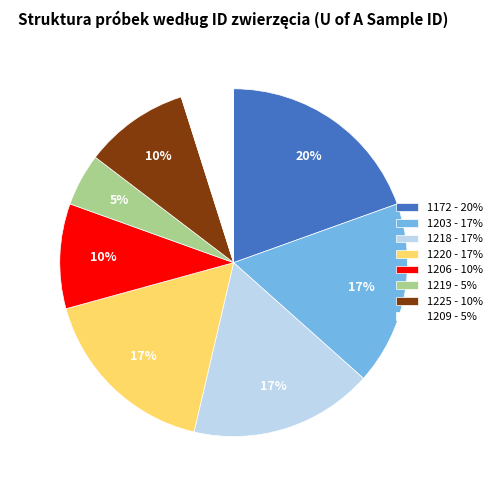

To the nearest percent, what is the average slice percentage?

12%